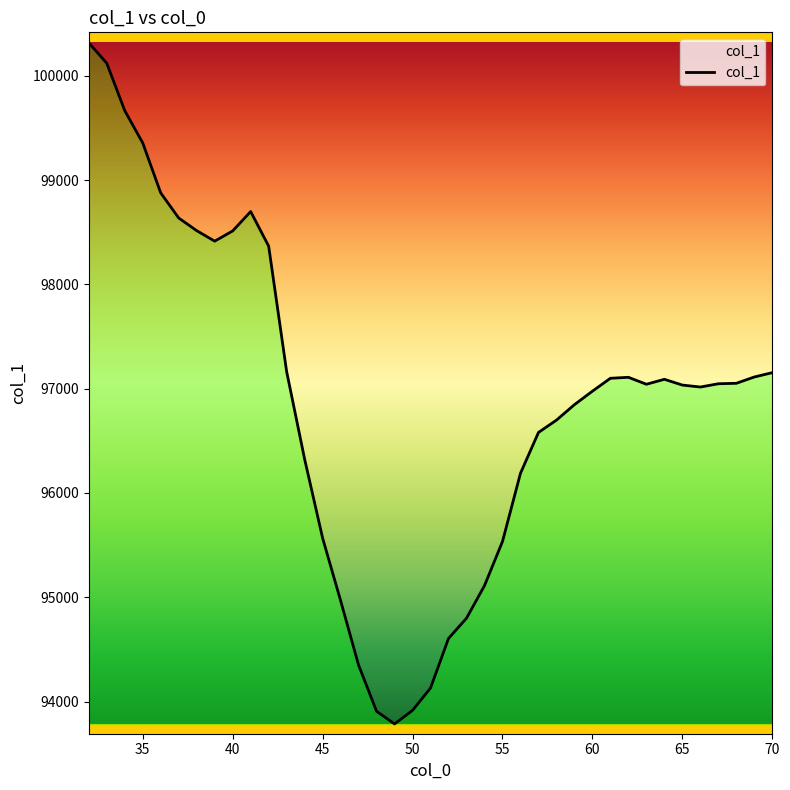

What is the greatest value displayed?

100316.6